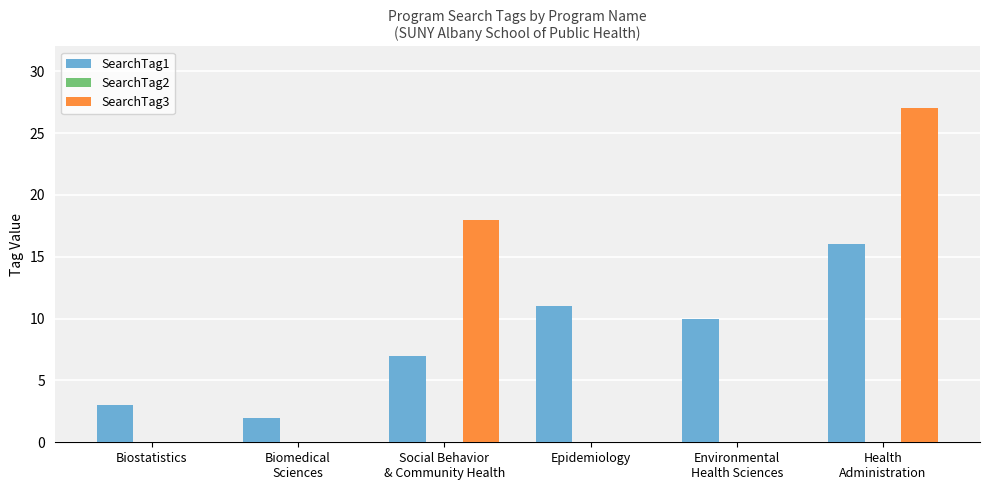

The SearchTag3 series shows 27 at Health
Administration. True or false?

True